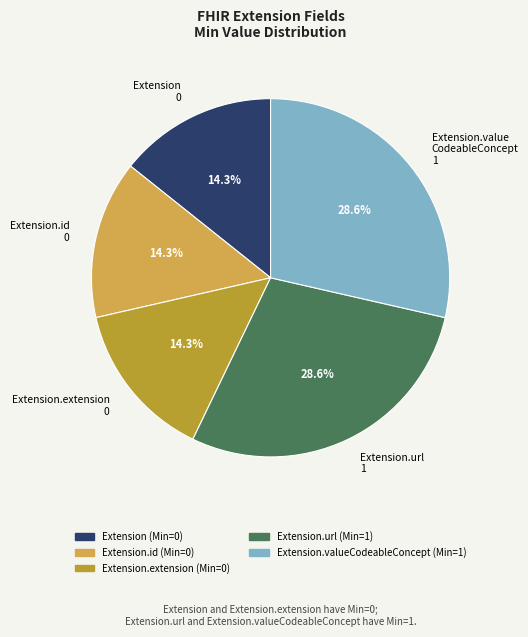

Is there a majority slice in this chart?

No